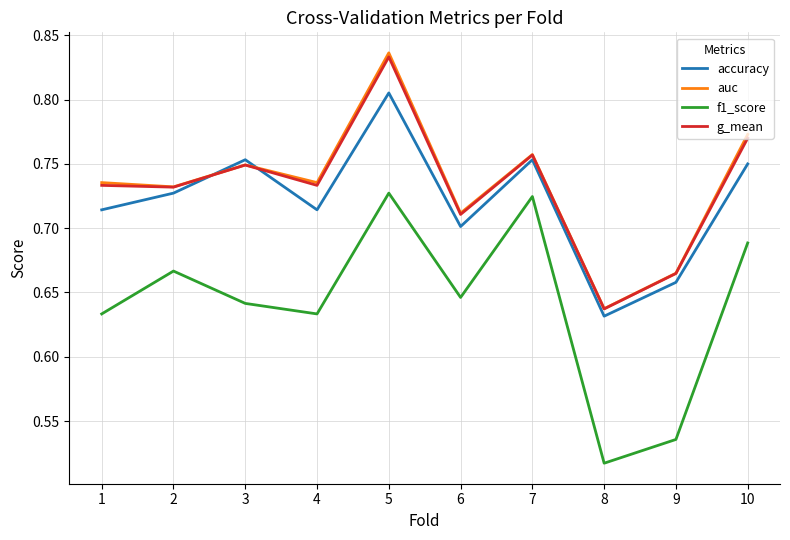

Where is g_mean nearest to the value 0?

8